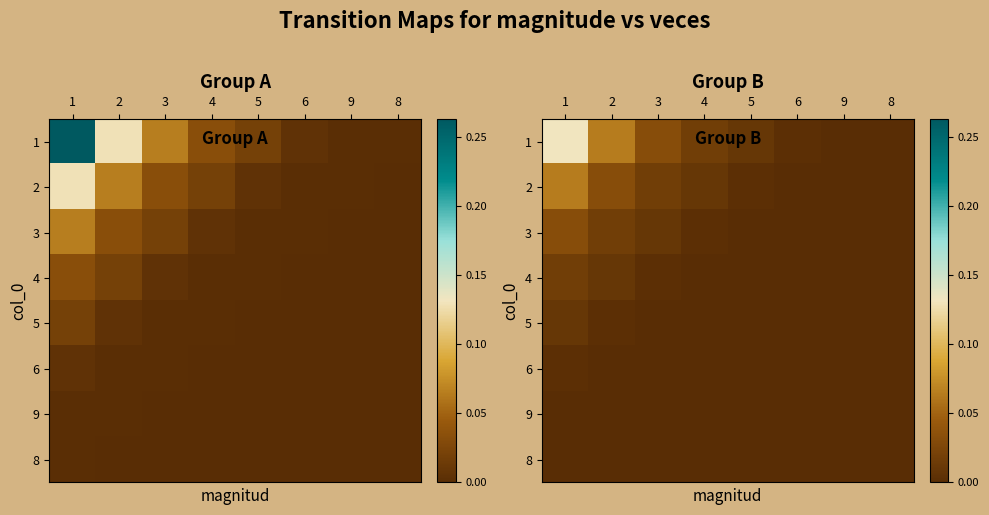

Which category has the highest value across all series?

1